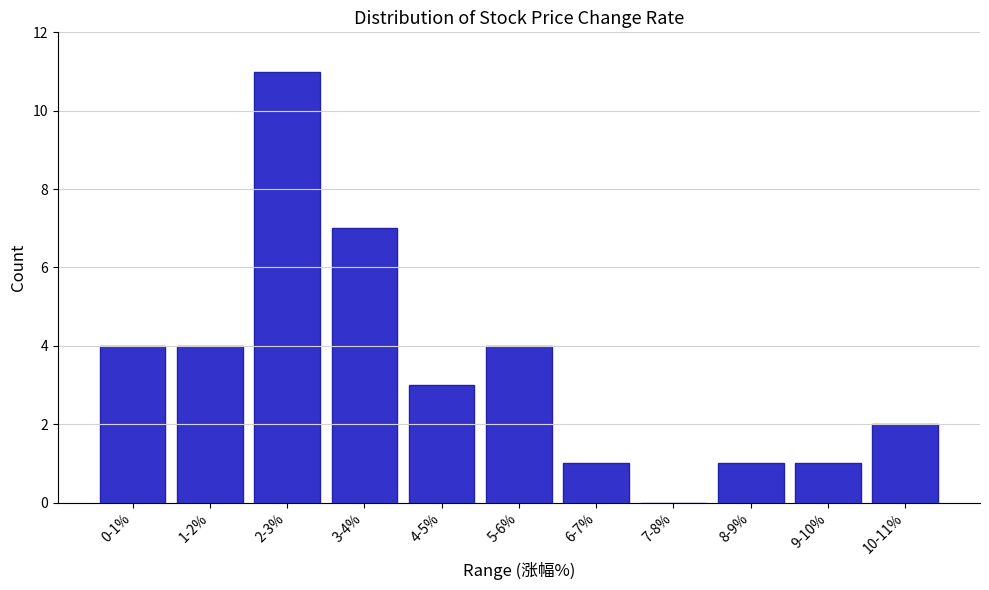

Reading left to right, what are all the values shown in this chart?

0-1%=4	1-2%=4	2-3%=11	3-4%=7	4-5%=3	5-6%=4	6-7%=1	7-8%=0	8-9%=1	9-10%=1	10-11%=2